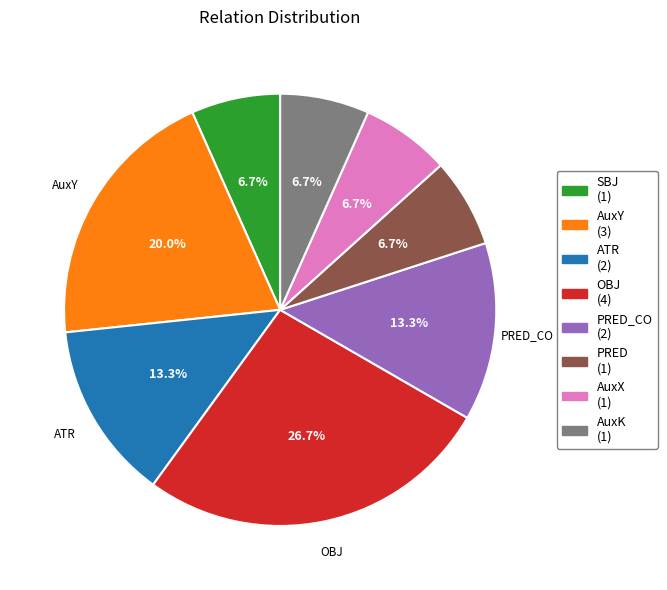

Is there a majority slice in this chart?

No